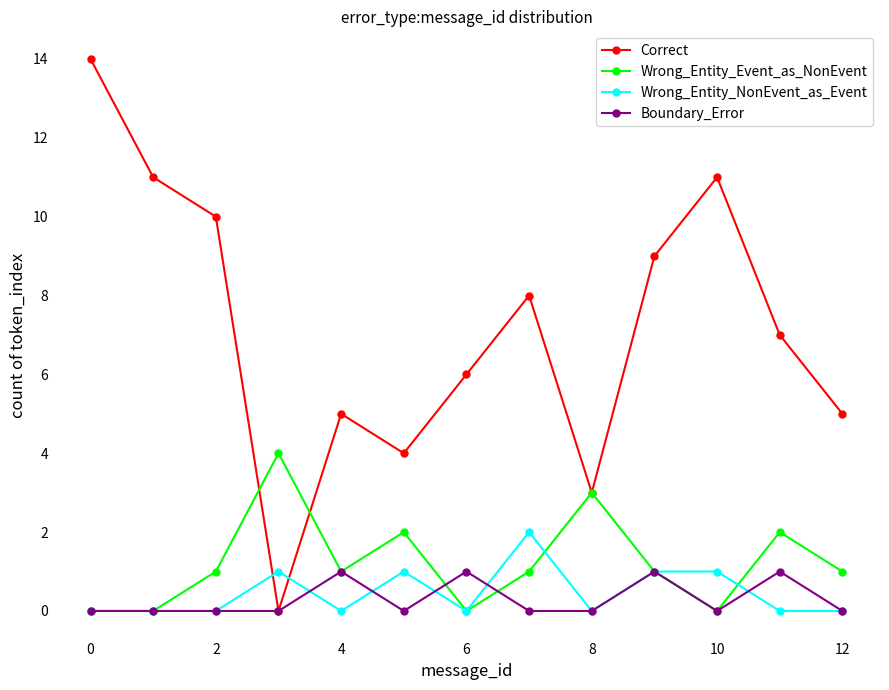

Reading left to right, extract all data points from this chart.

Correct: 14	11	10	0	5	4	6	8	3	9	11	7	5
Wrong_Entity_Event_as_NonEvent: 0	0	1	4	1	2	0	1	3	1	0	2	1
Wrong_Entity_NonEvent_as_Event: 0	0	0	1	0	1	0	2	0	1	1	0	0
Boundary_Error: 0	0	0	0	1	0	1	0	0	1	0	1	0